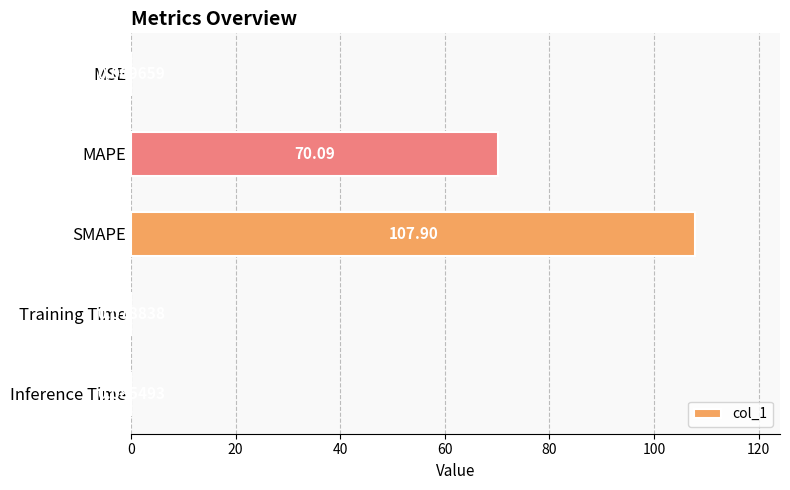

Which label corresponds to the largest value in the chart?

SMAPE